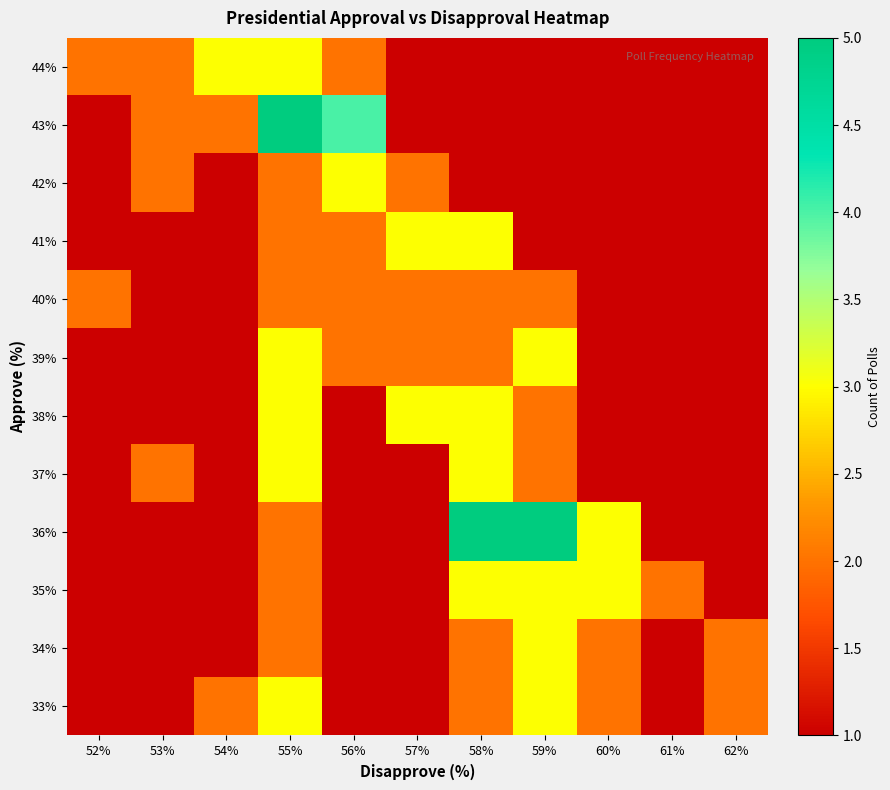

At how many categories does at least one series exceed 1?

11